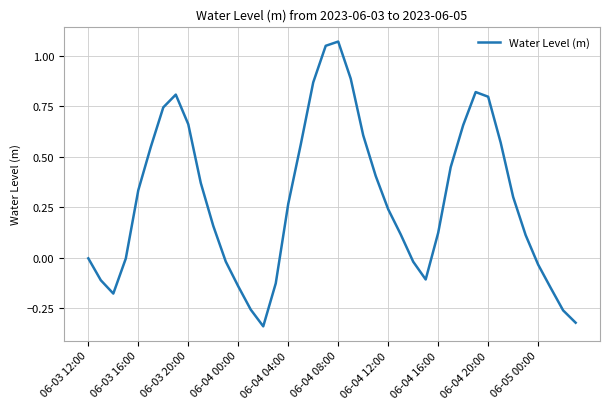

Does the chart display data point markers on the line(s)?

No